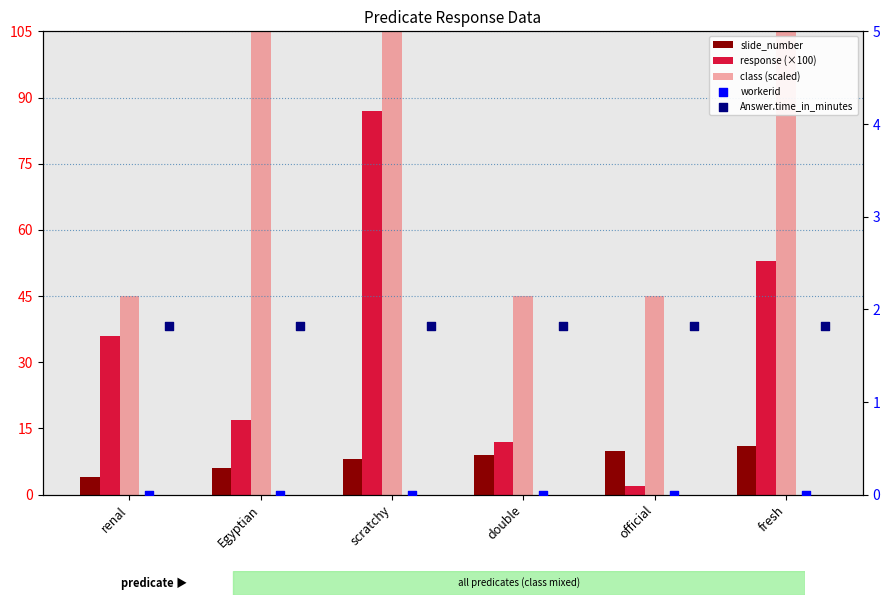

At how many categories does at least one series exceed 98?

3